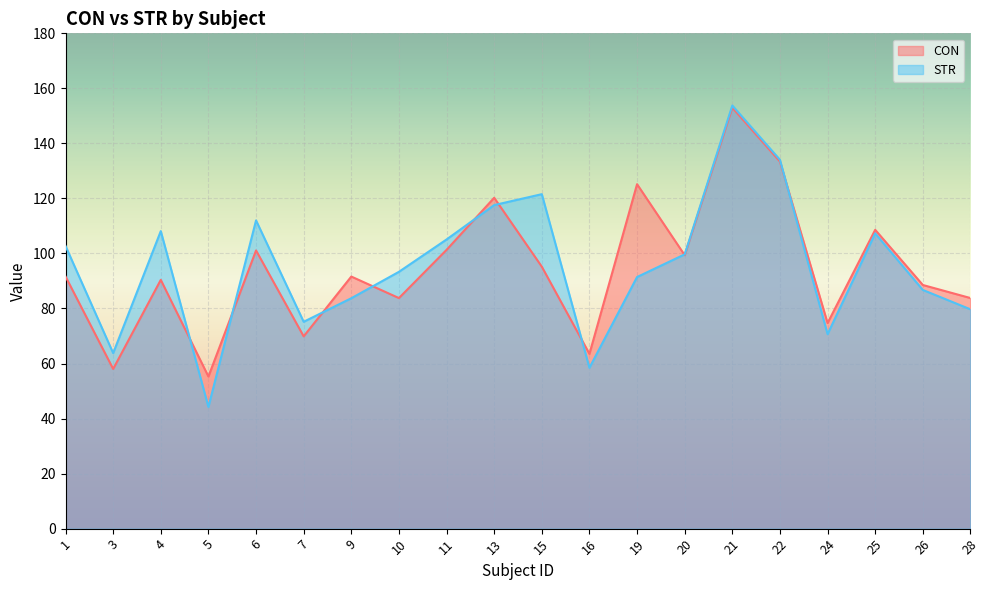

Reading right to left, list all the values displayed in this chart.

CON: 83.8	88.5	108.6	74.7	133.4	153.0	99.4	125.2	63.5	95.2	120.2	101.3	83.8	91.6	69.9	101.1	55.3	90.4	58.0	91.6
STR: 79.7	86.7	107.3	70.7	134.0	153.8	99.7	91.4	58.5	121.5	117.6	105.1	93.3	83.7	75.2	112.0	44.2	108.1	63.8	102.7